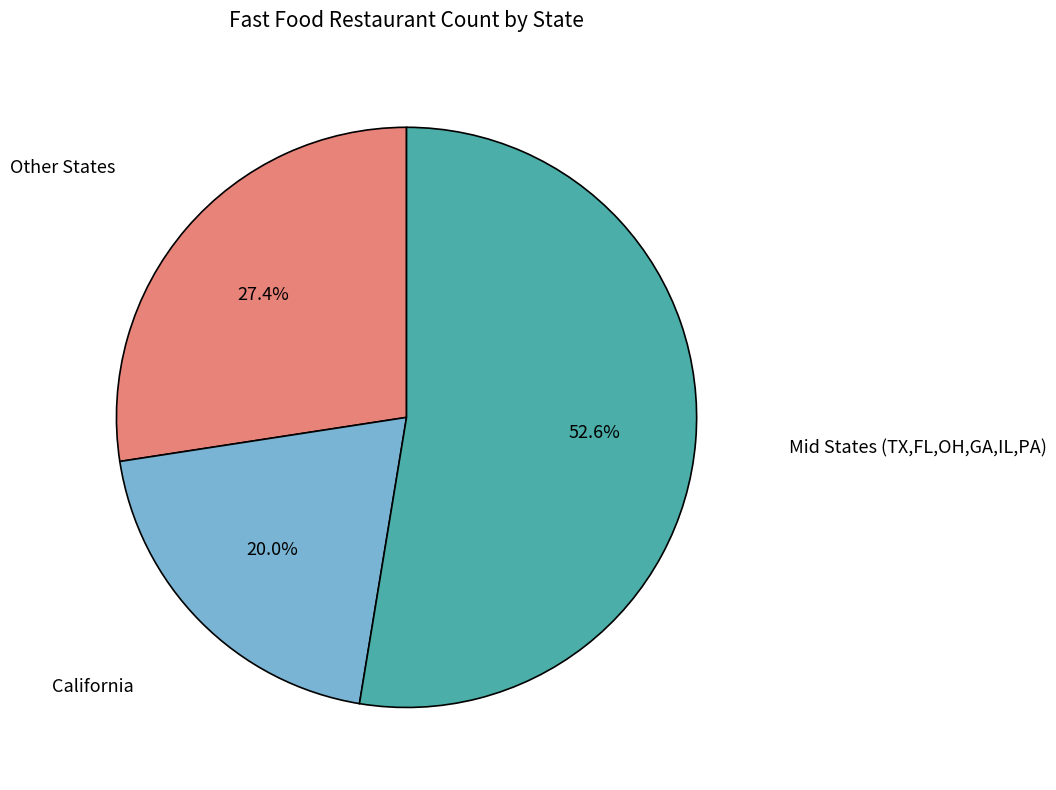

Is there a majority slice in this chart?

Yes